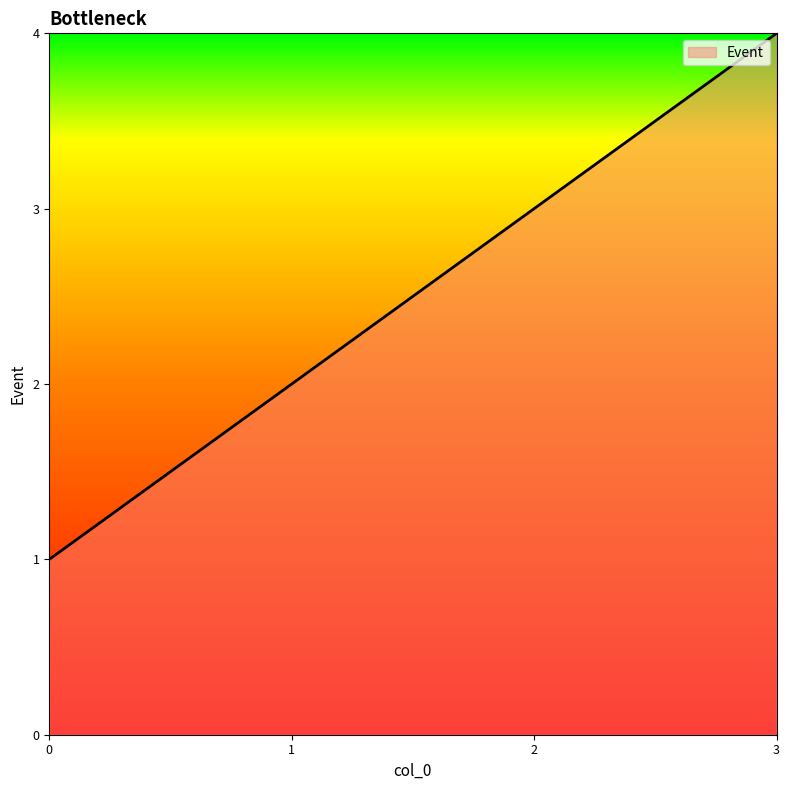

Reading left to right, what are all the values shown in this chart?

1	2	3	4